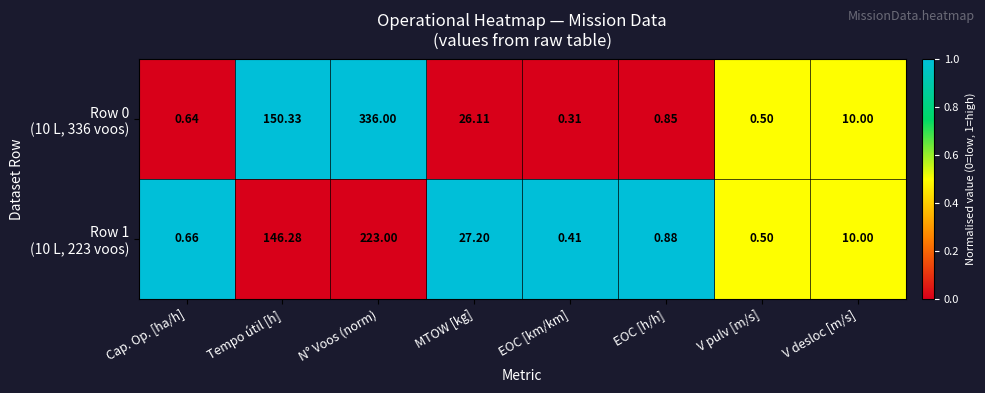

At which category is the sum across all series the highest?

N° Voos (norm)